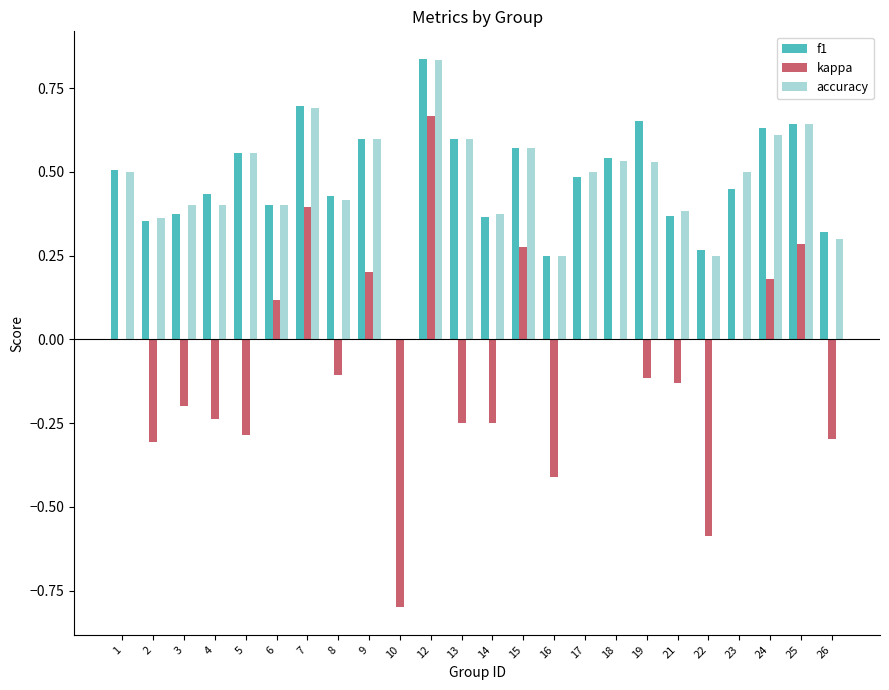

Between 5 and 26, which series saw the biggest shift?

accuracy